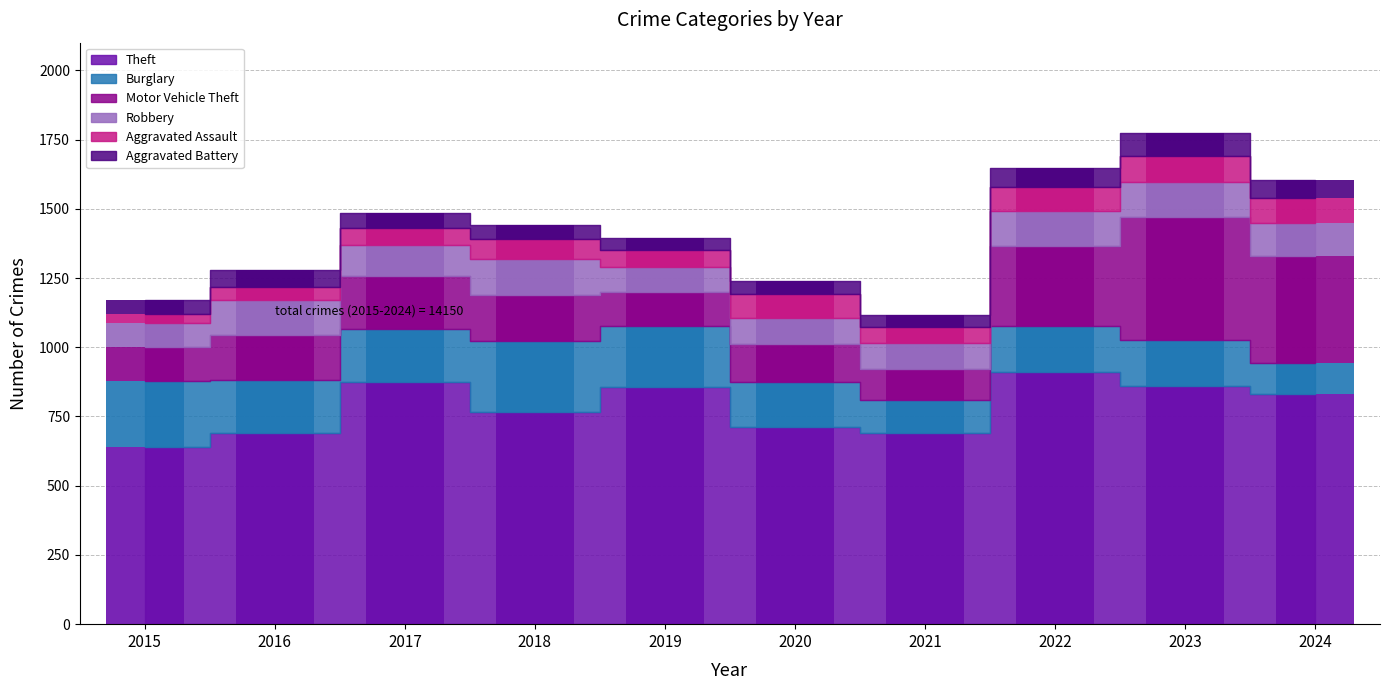

Is the value of Burglary at 2021 greater than the value of Theft at 2015?

No